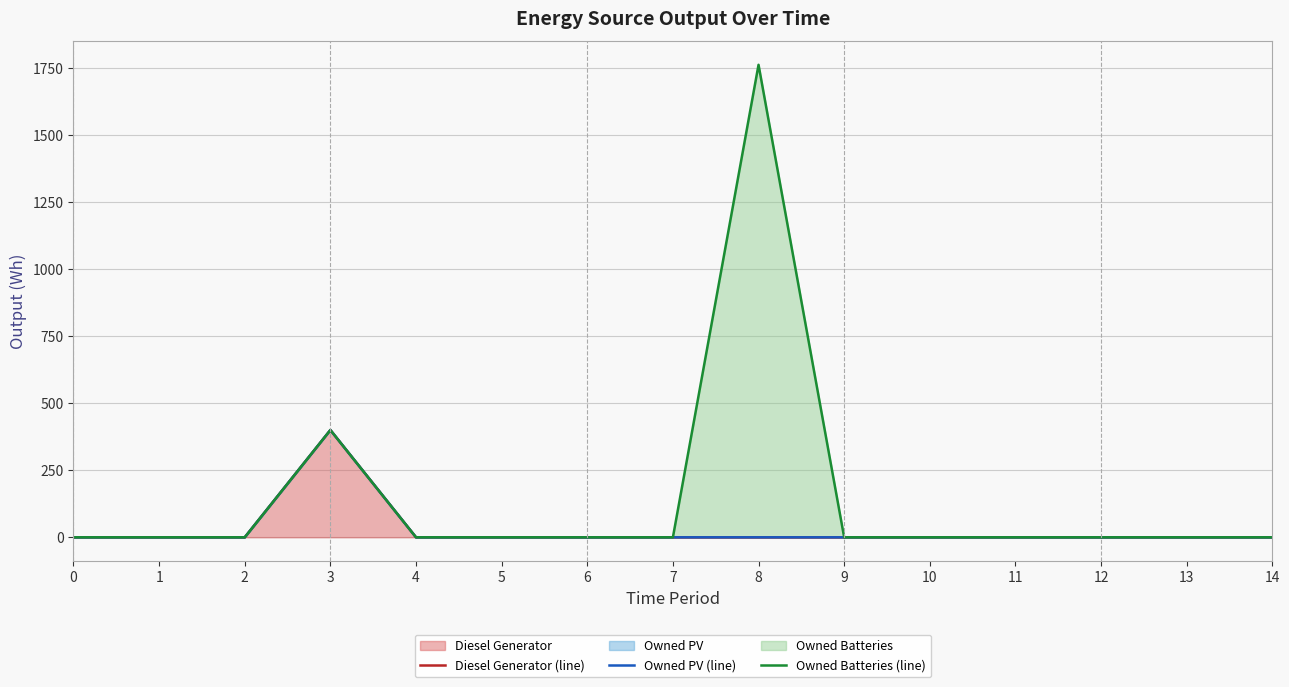

True or false: Owned PV (line) has a value of 0 at 5.

True